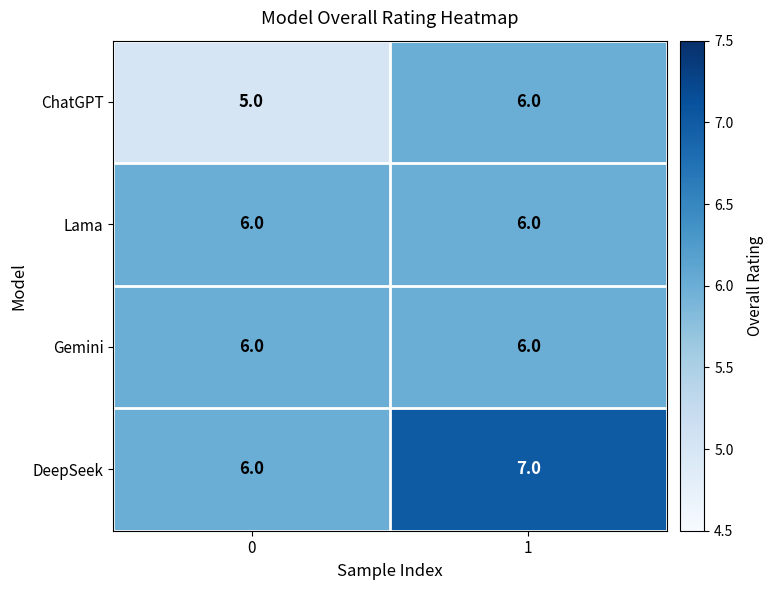

Reading left to right, list all the values displayed in this chart.

ChatGPT: 0=5	1=6
Lama: 0=6	1=6
Gemini: 0=6	1=6
DeepSeek: 0=6	1=7